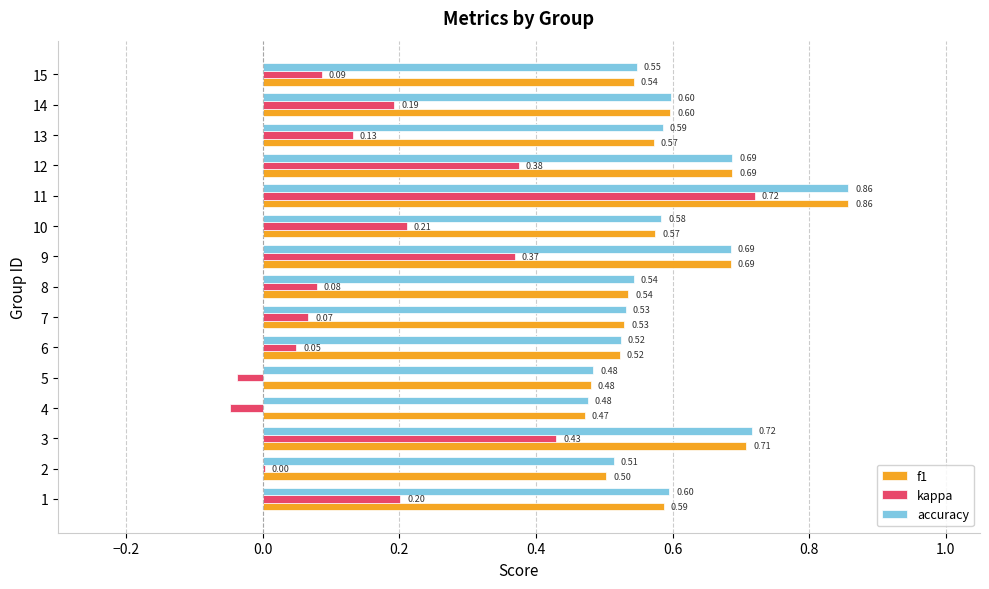

Which series changed the most between 3 and 7?

kappa